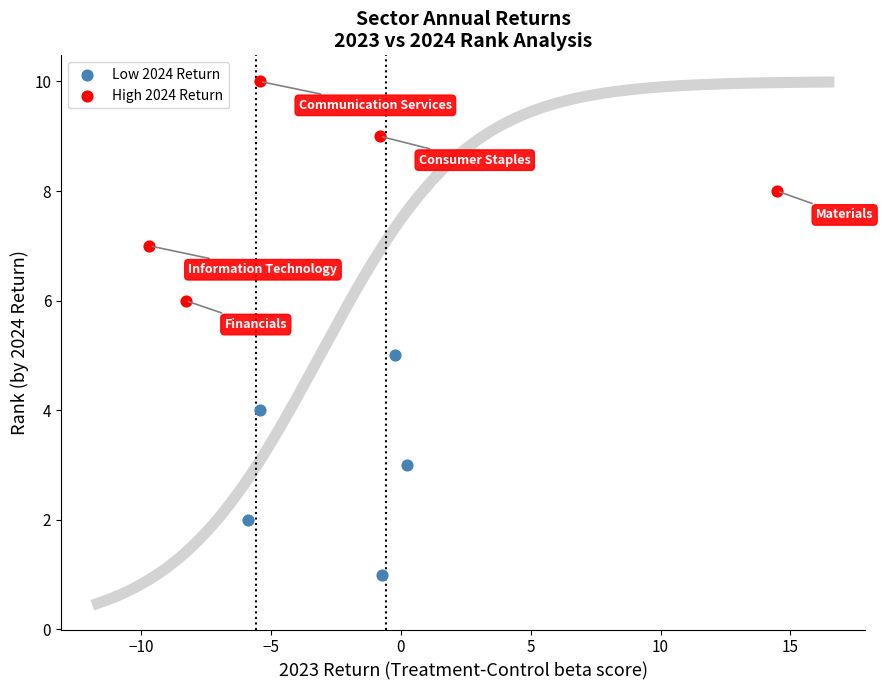

Which series reaches the minimum Y coordinate?

Low 2024 Return